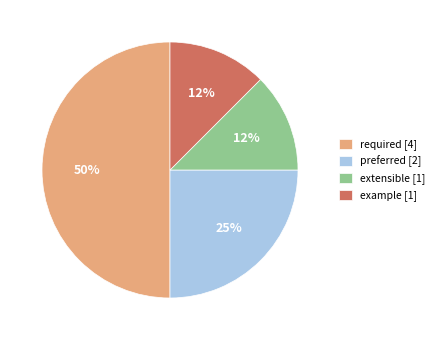

Is the sum of example [1] and extensible [1] greater than half?

No